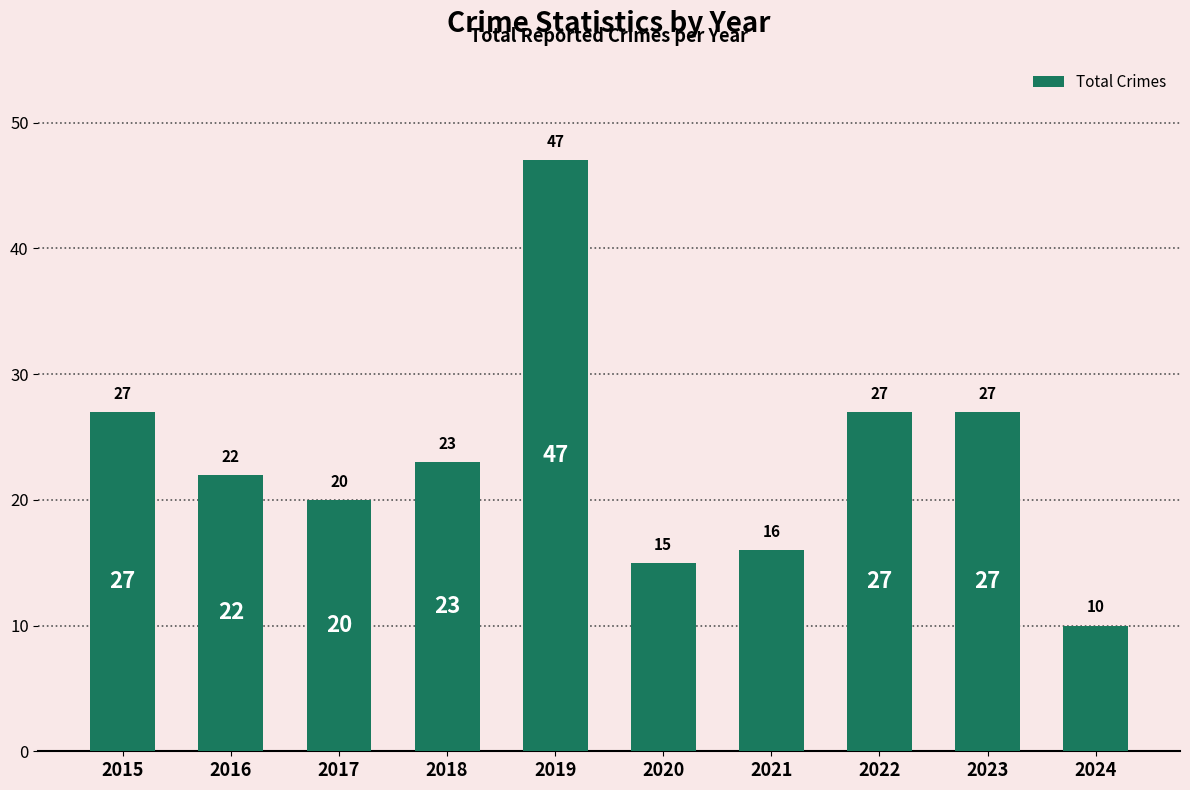

What is the average value?

23